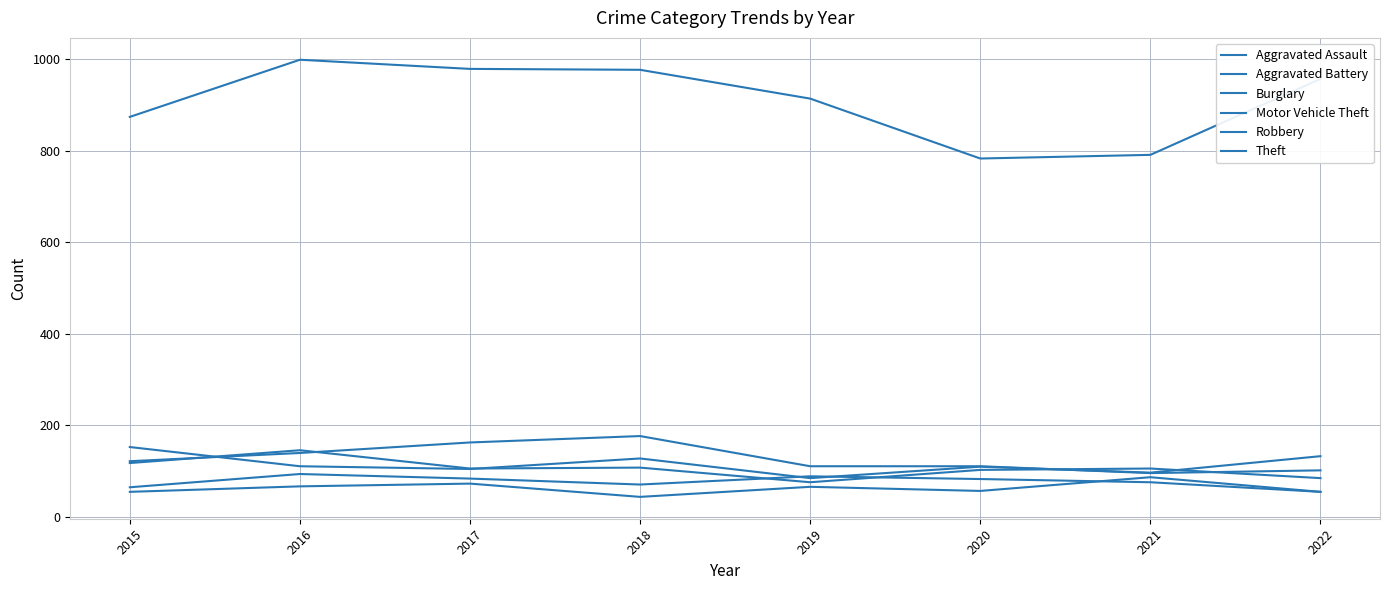

Count the number of data series in this chart.

6